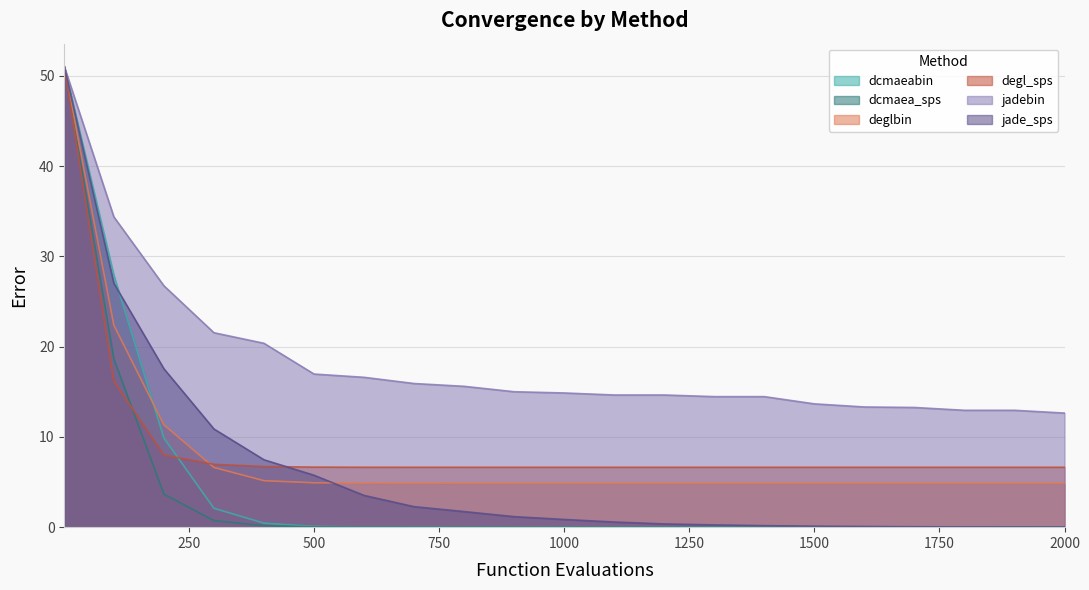

Is it true that dcmaea_sps equals 0.0 at 1300?

False